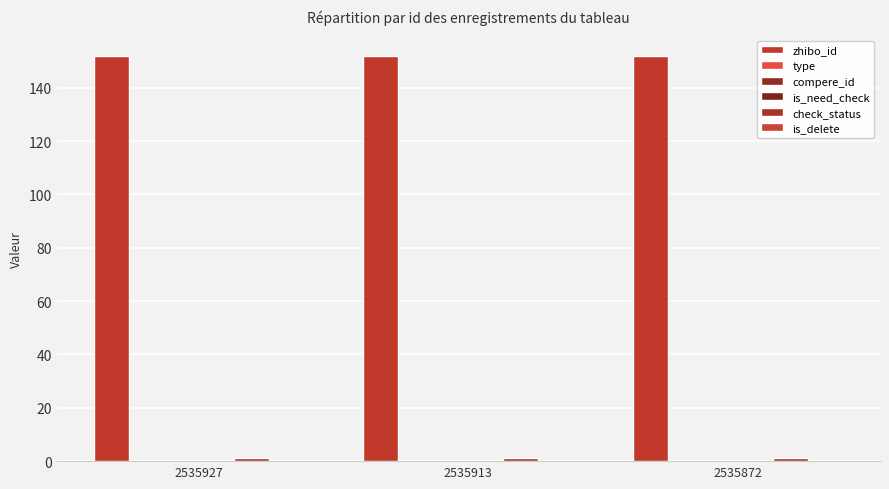

Reading left to right, extract all data points from this chart.

zhibo_id: 152	152	152
type: 0	0	0
compere_id: 0	0	0
is_need_check: 0	0	0
check_status: 1	1	1
is_delete: 0	0	0